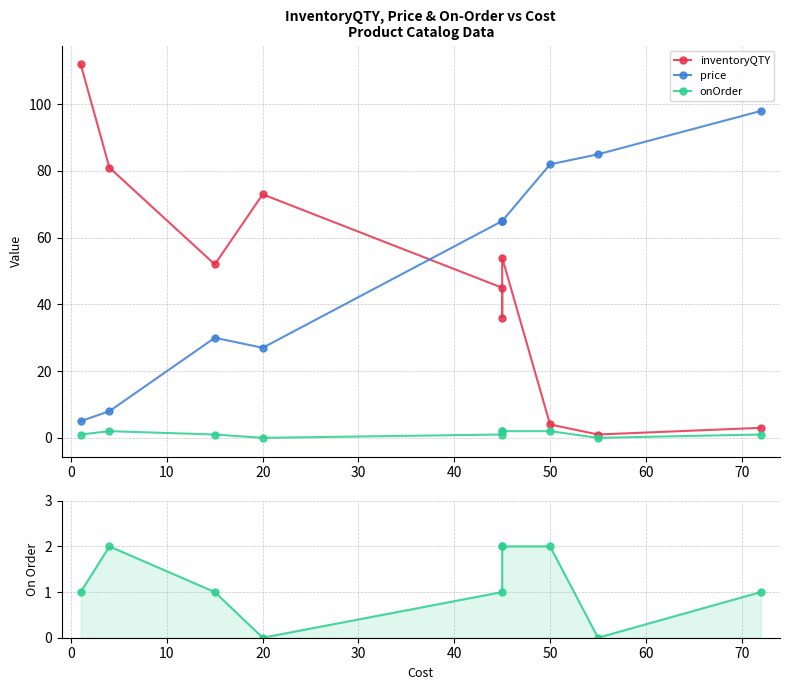

Which series has the widest spread of values?

inventoryQTY